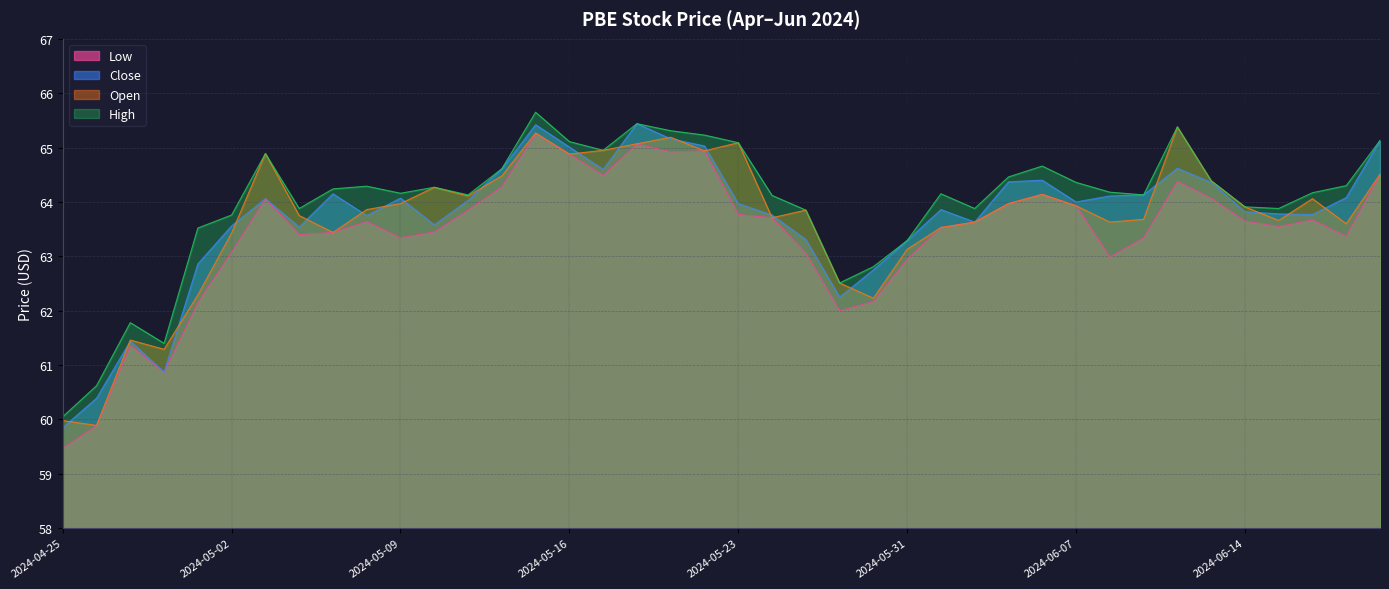

Which series has the widest spread of values?

Low